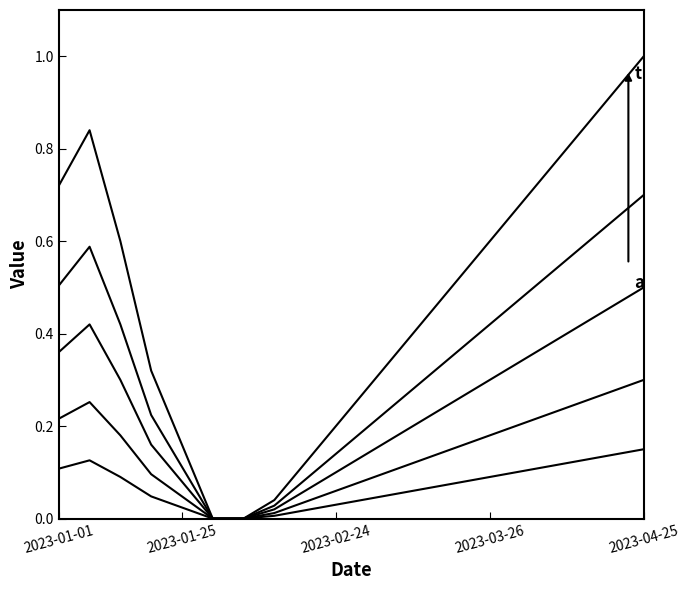

How many lines are shown in the chart?

5